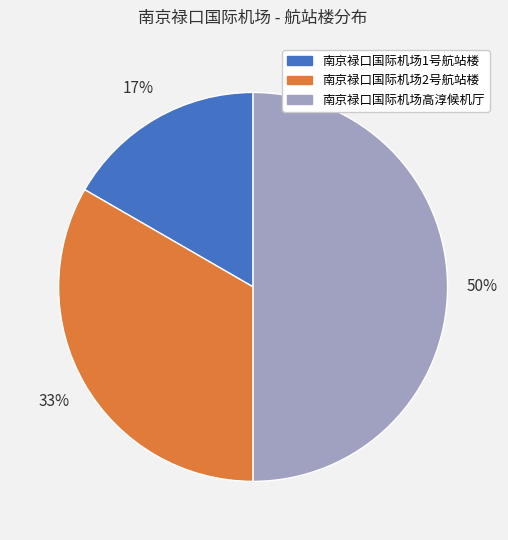

Which slice is the largest?

南京禄口国际机场高淳候机厅